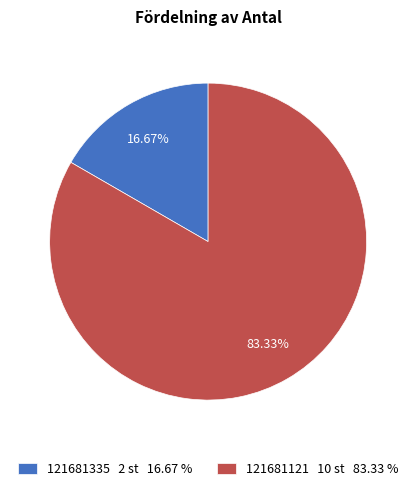

Approximately how many times larger is the value at 121681121 compared to 121681335?

5.0